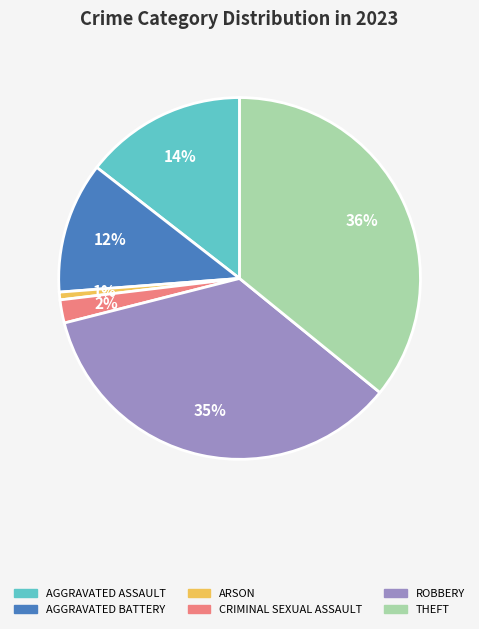

Is it true that ROBBERY is 20% of the pie?

False